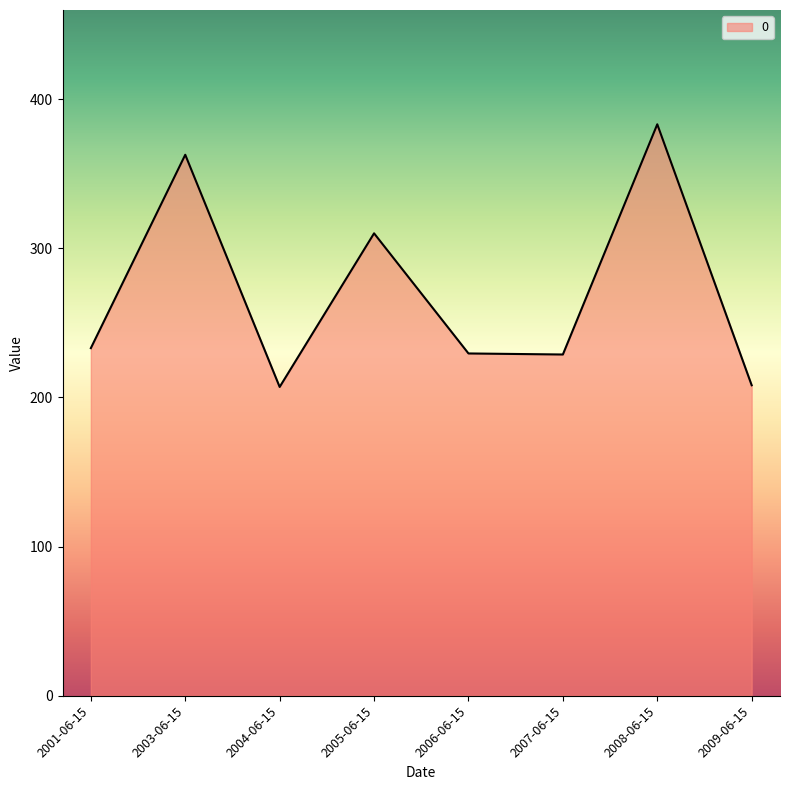

Which label corresponds to the largest value in the chart?

2008-06-15